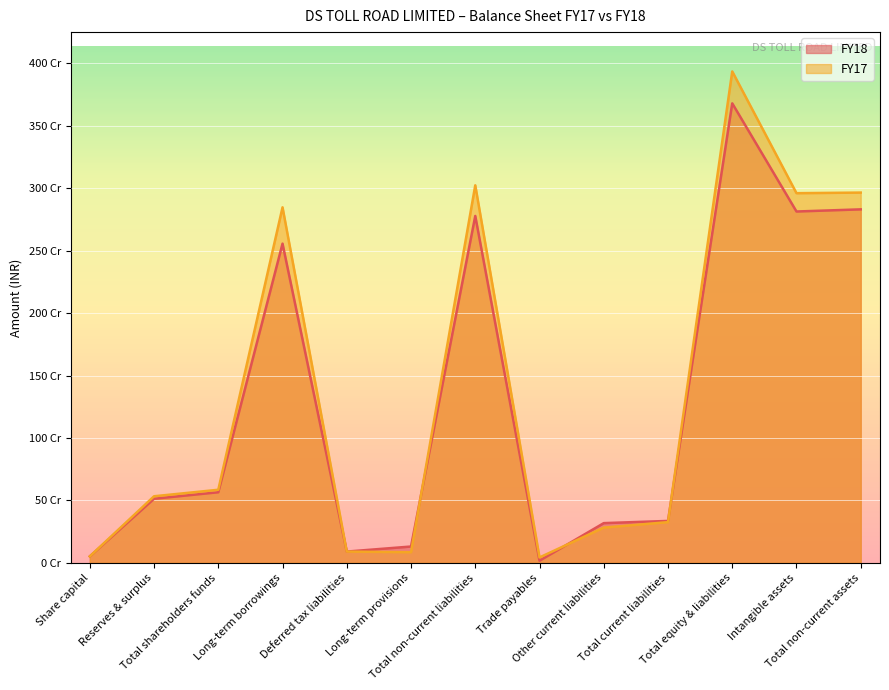

True or false: FY17 has more than 2 interior local peaks.

True